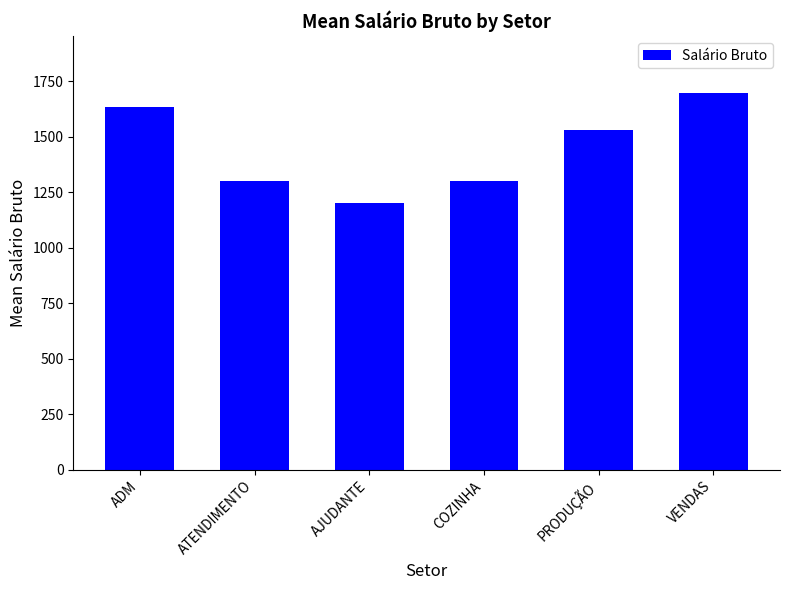

What is the average value?

1444.0